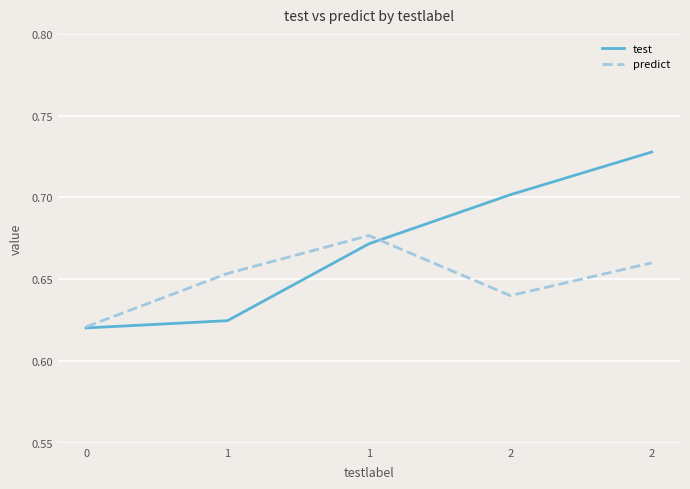

What are all the series names shown in the legend?

test, predict